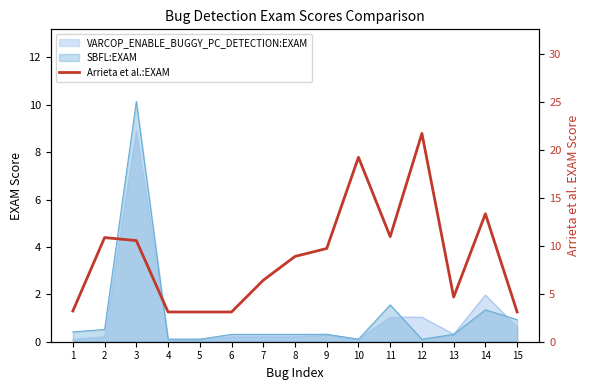

Reading left to right, what are all the values shown in this chart?

1=3.2	2=10.9	3=10.6	4=3.1	5=3.1	6=3.1	7=6.4	8=8.9	9=9.7	10=19.3	11=11.0	12=21.7	13=4.7	14=13.4	15=3.1